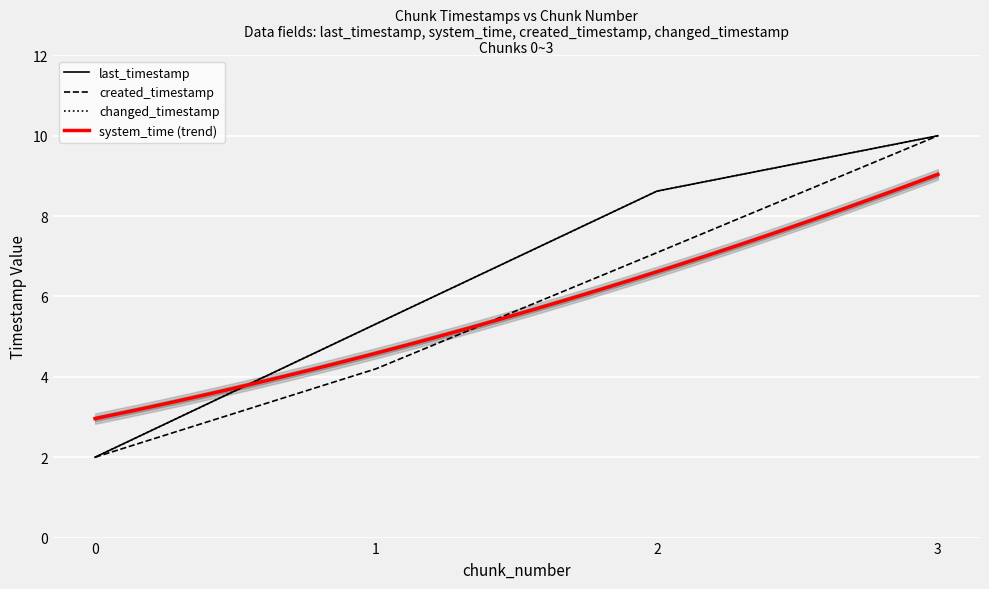

How many lines are shown in the chart?

3